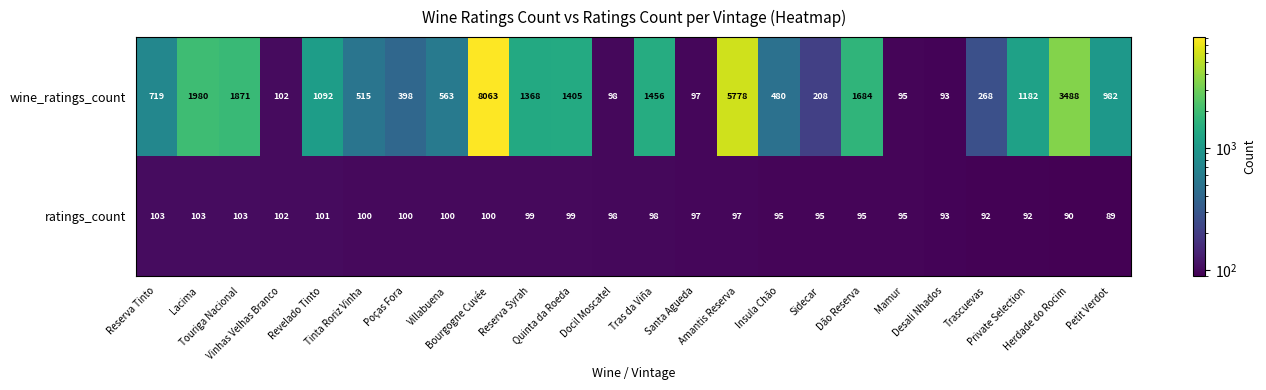

What is the sum of all ratings_count values?

2336